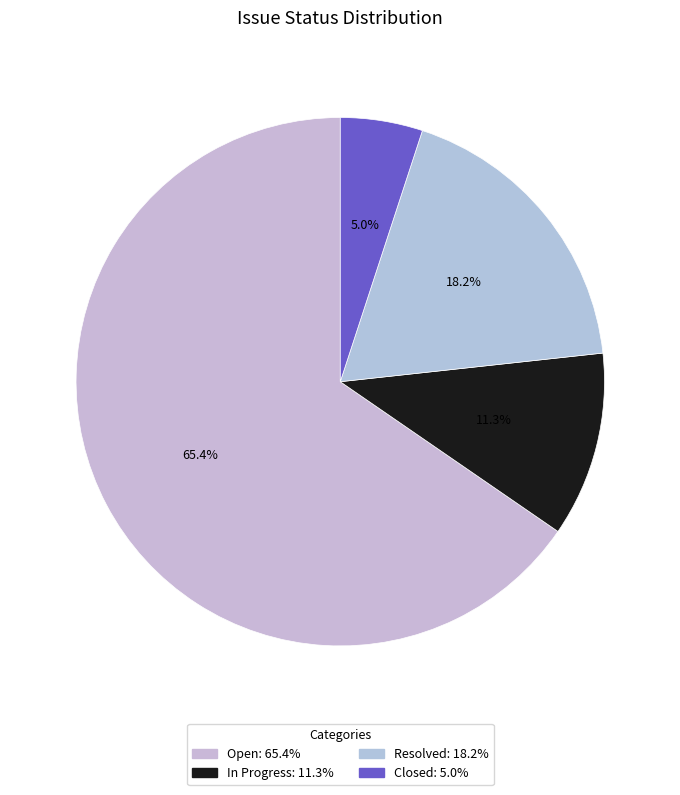

Is there any slice that represents more than half of the pie?

Yes